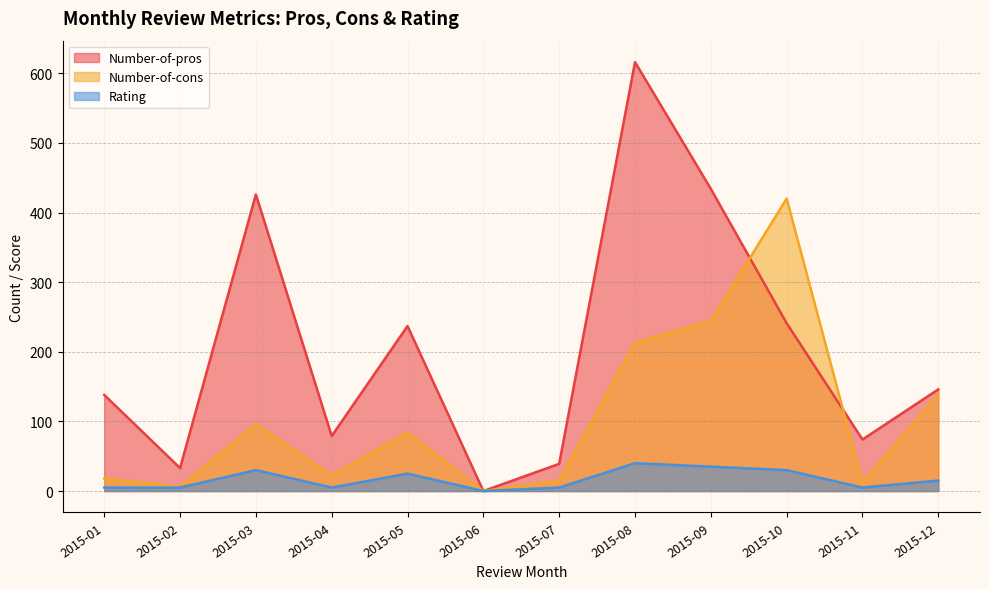

Which category has the lowest value across all series?

2015-06